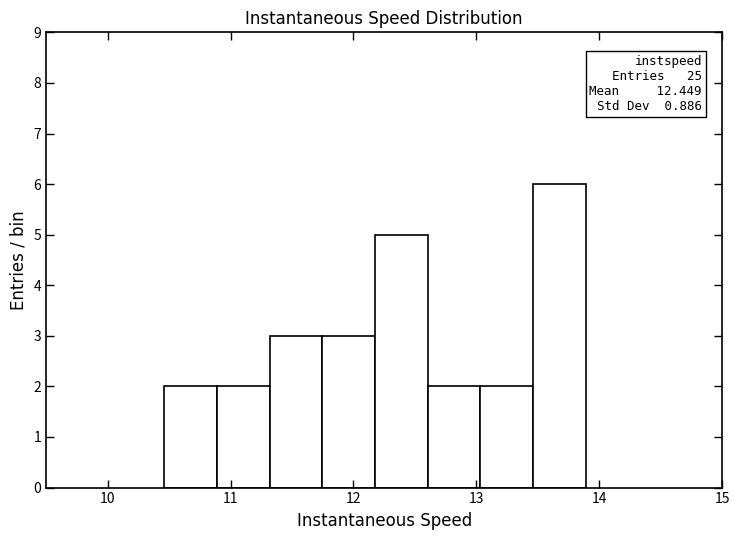

Which range on the x-axis has the tallest bar?

13.5 to 13.9